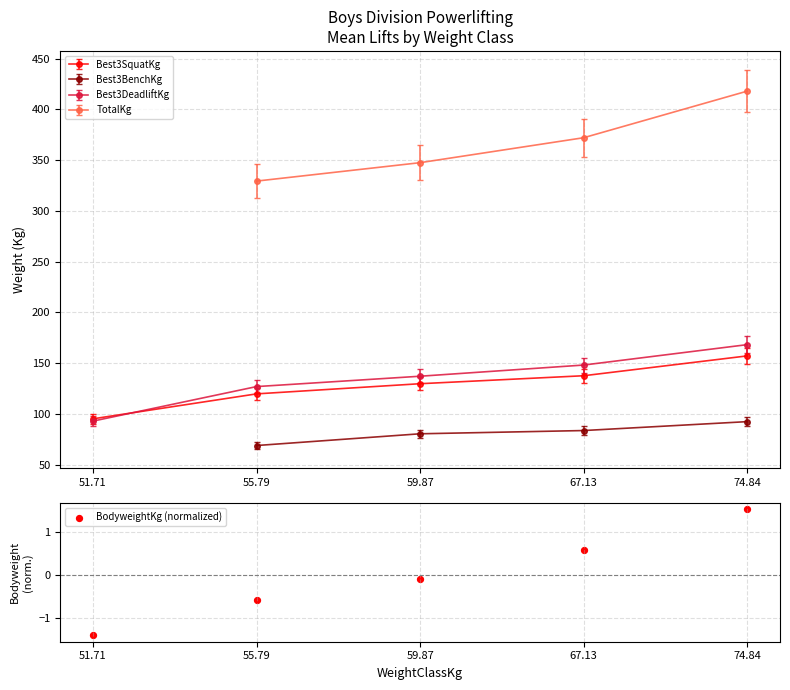

Which has a higher value, 51.71 or 67.13?

67.13